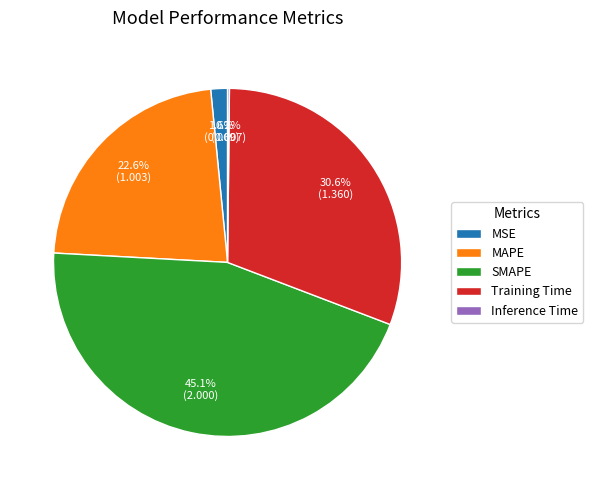

Is there any slice that represents more than half of the pie?

No